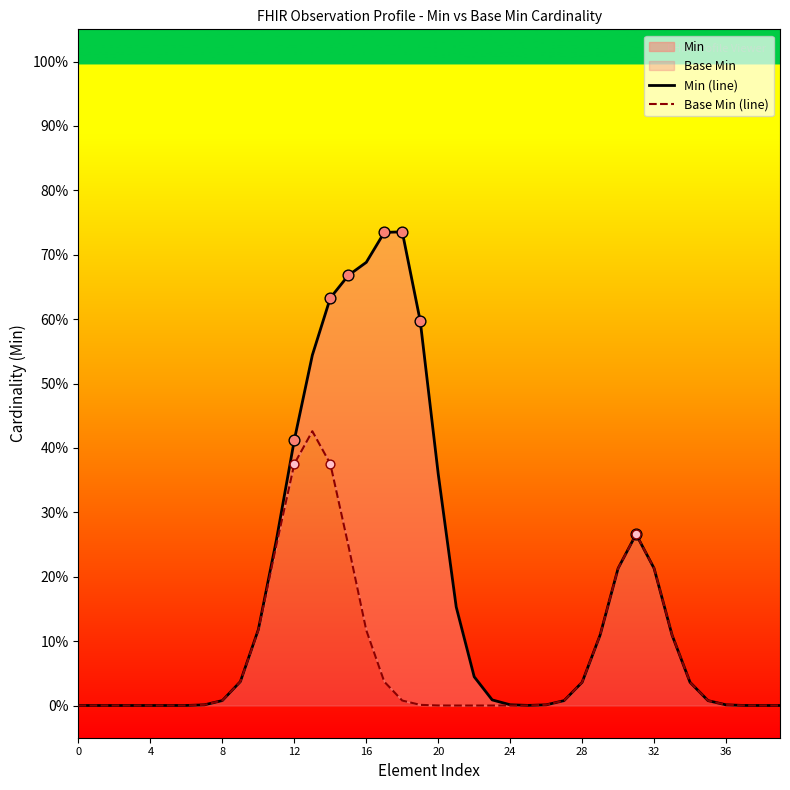

At which category is the sum across all series the highest?

14